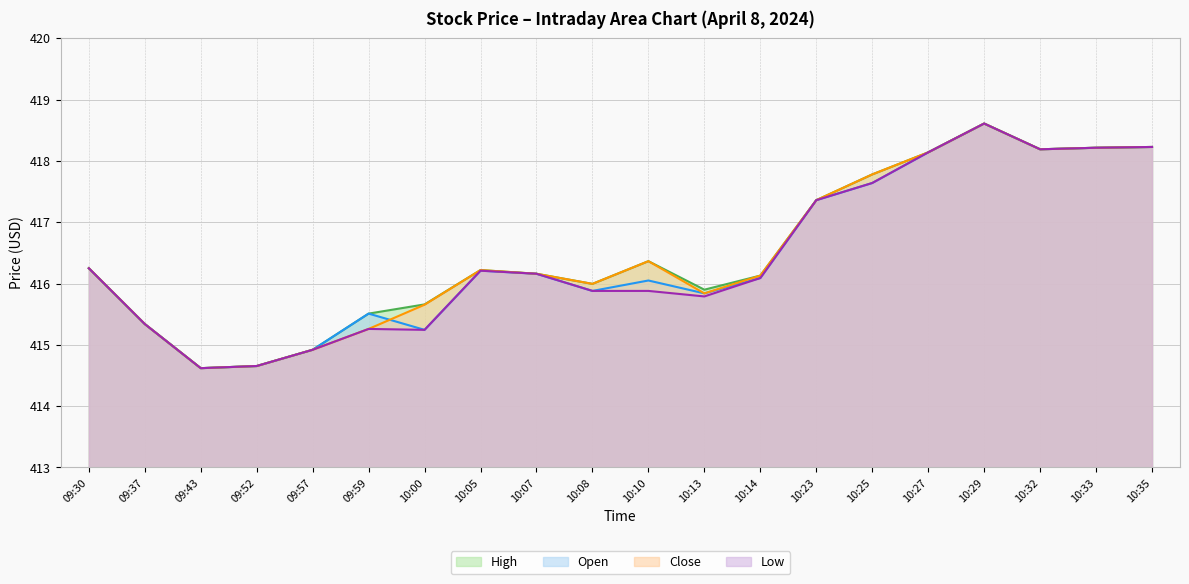

What is the maximum value shown in the chart?

418.6